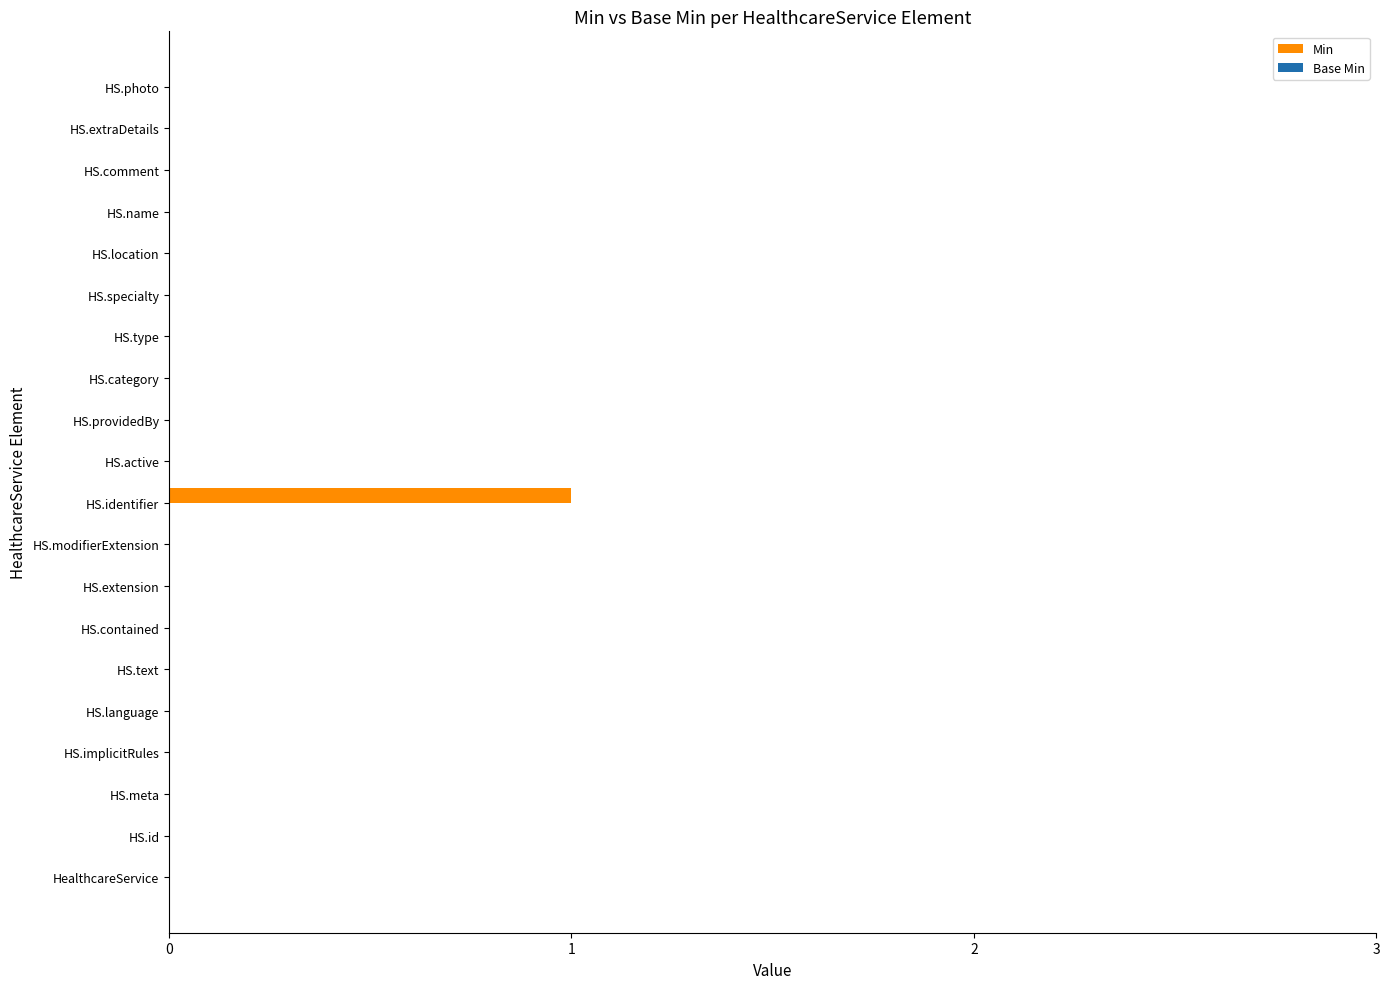

Are the bars horizontal?

Yes